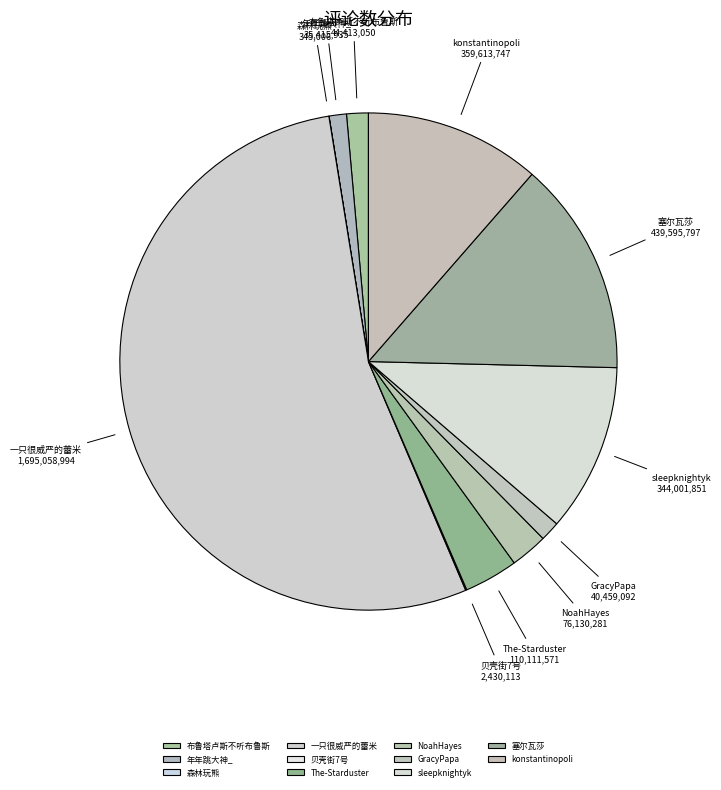

Which has a higher value, The-Starduster or 塞尔瓦莎?

塞尔瓦莎